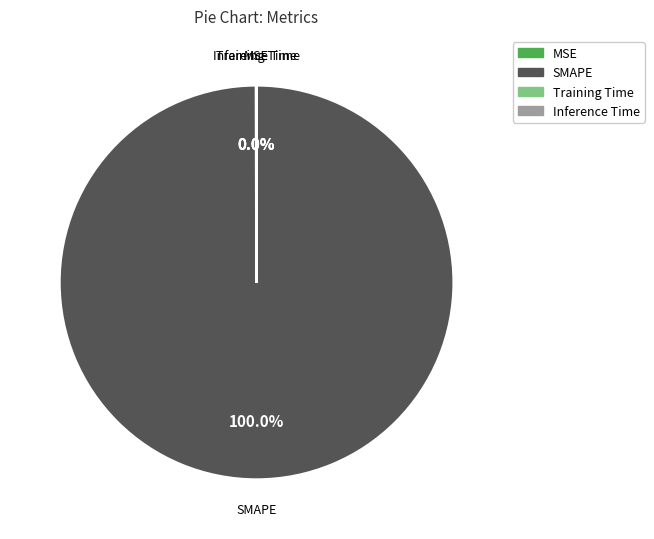

Which slice is the largest?

SMAPE